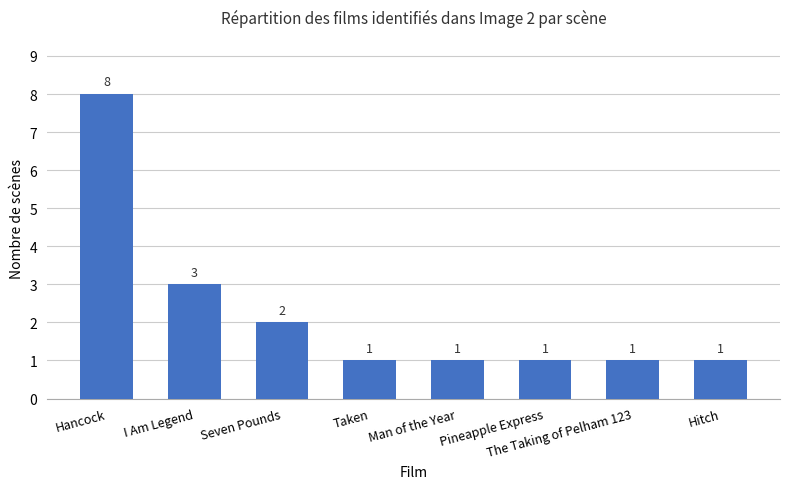

At which category does the chart reach its peak across all series?

Hancock